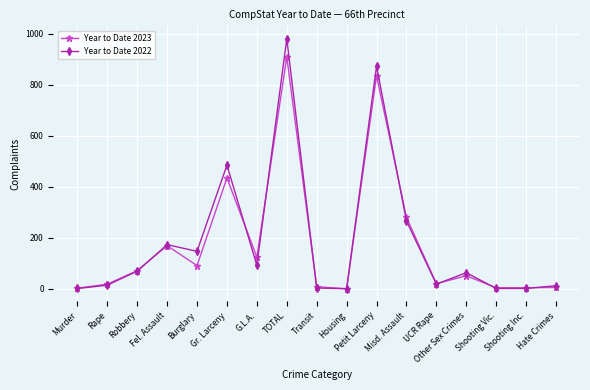

What is the highest value of the Year to Date 2023 series?

910